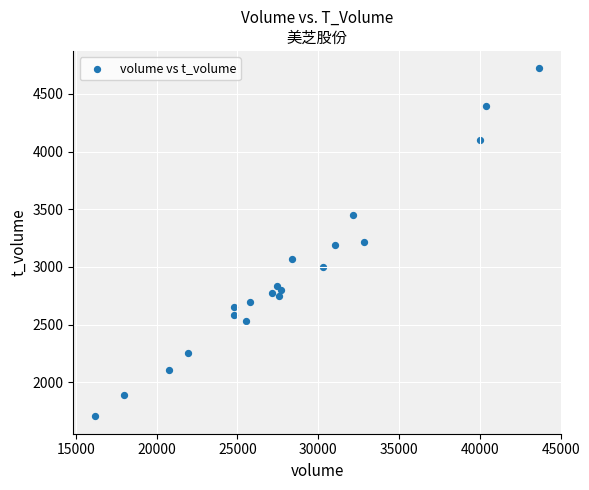

What is the range of Y values (max minus min)?

3015